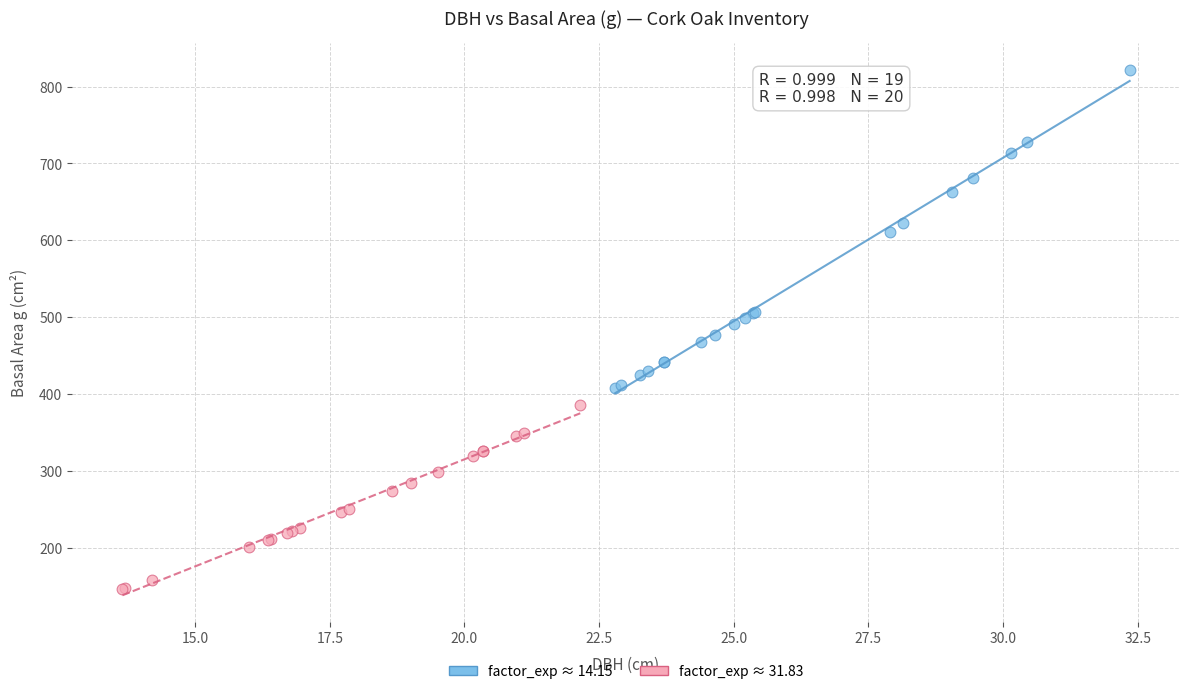

Which series contains the lowest Y value?

factor_exp ≈ 31.83